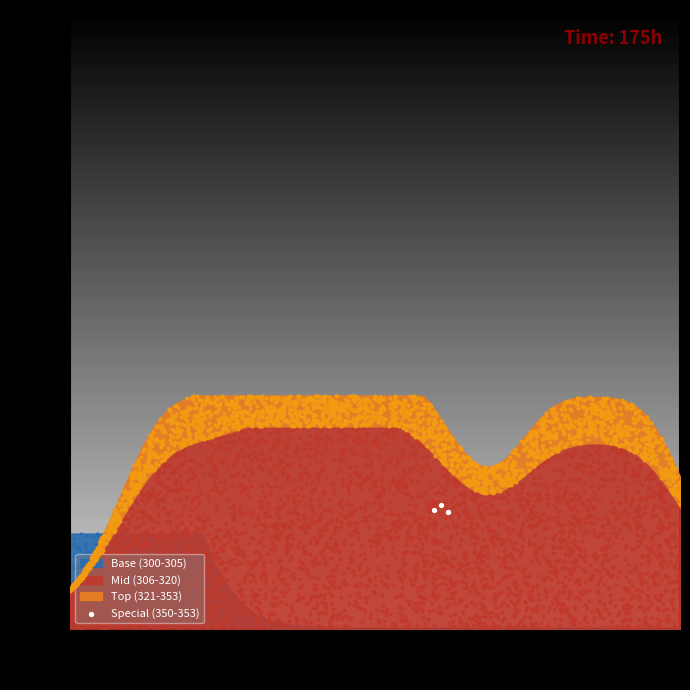

What is the change in value from 308 to 333?

+25